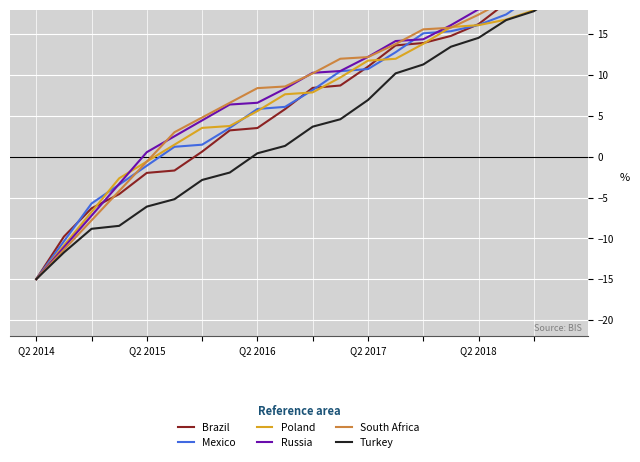

What is the minimum value shown in the chart?

-15.0